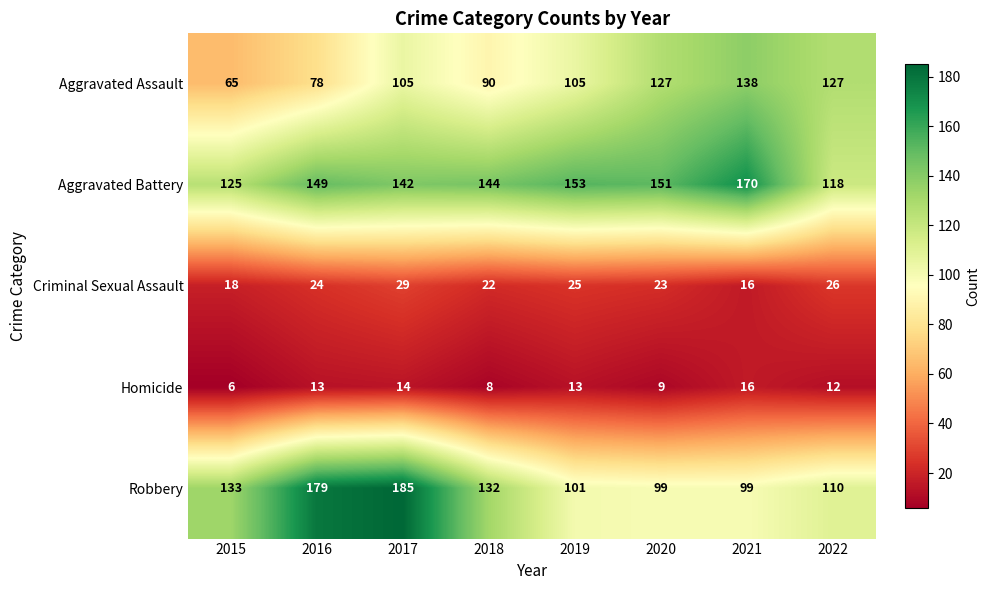

At which category is the sum across all series the highest?

2017